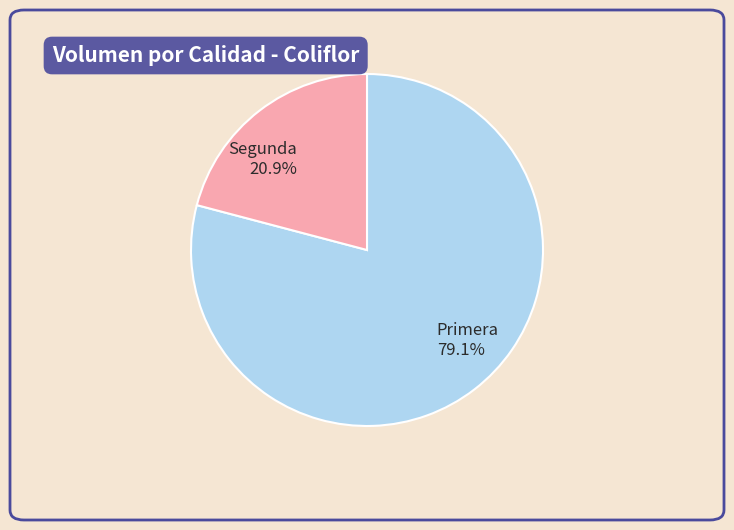

How much of the chart is everything except Segunda?

79.1%